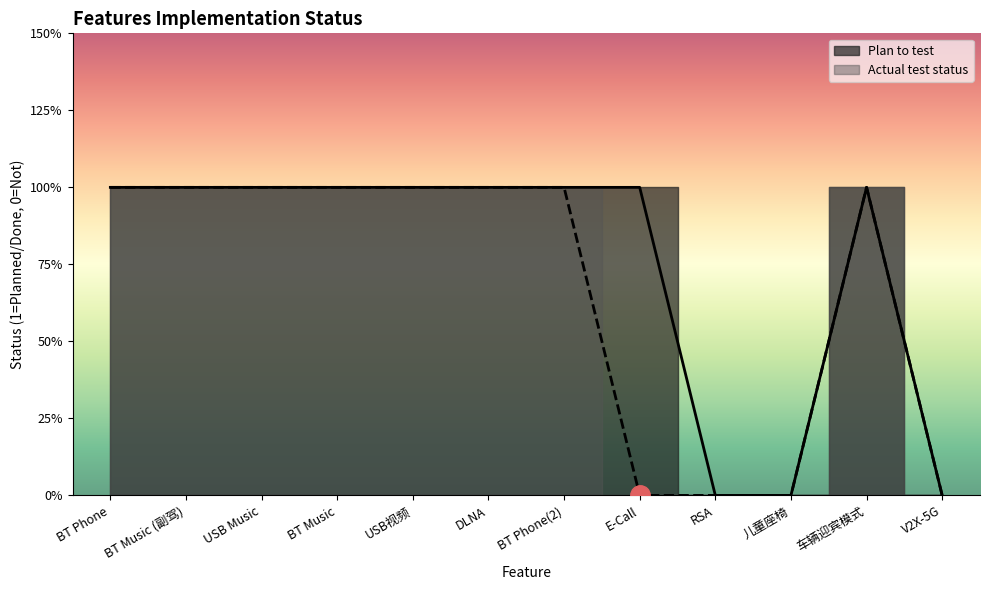

What is the average value of the Actual test status series?

1